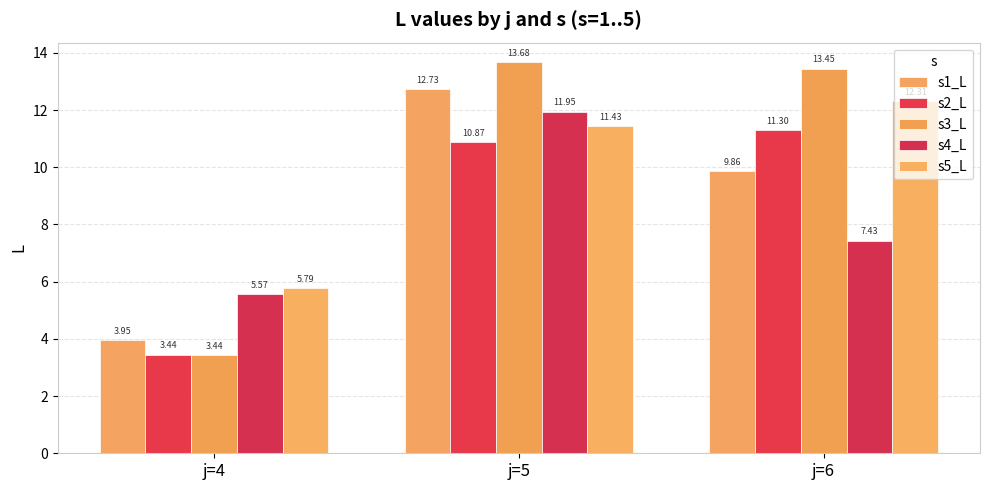

Which series has the largest range (max minus min)?

s3_L